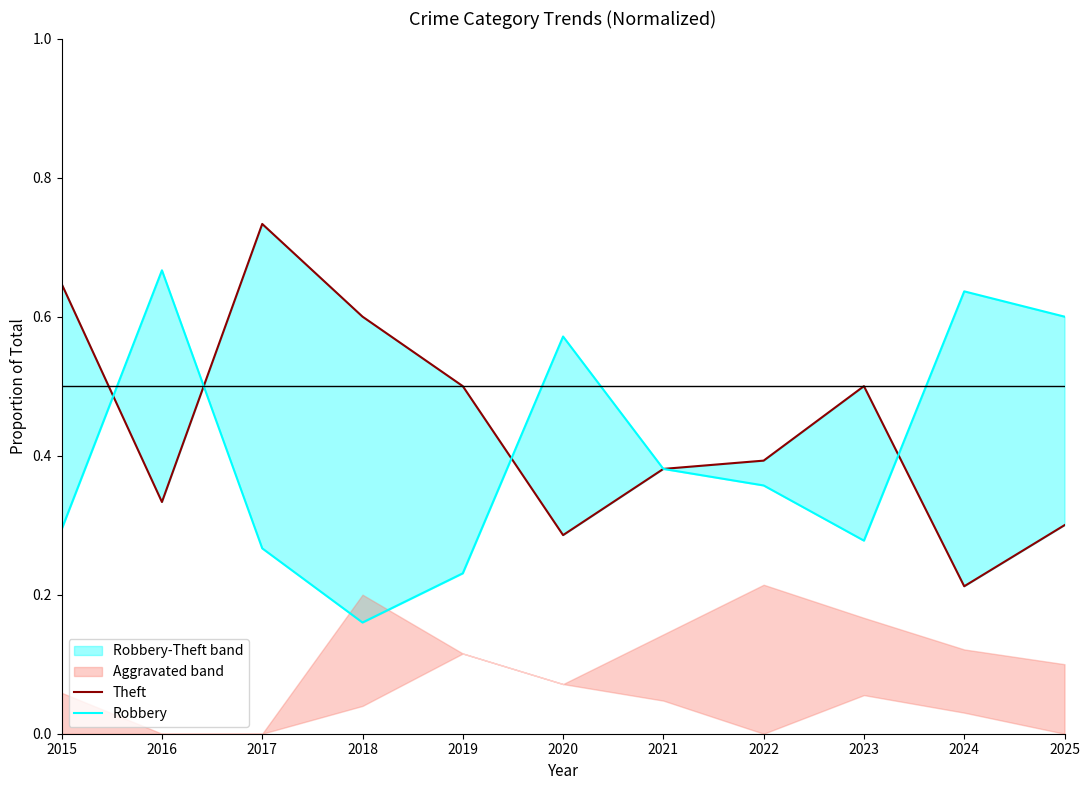

What is the sum of the Robbery values at 2018 and 2021?

0.5